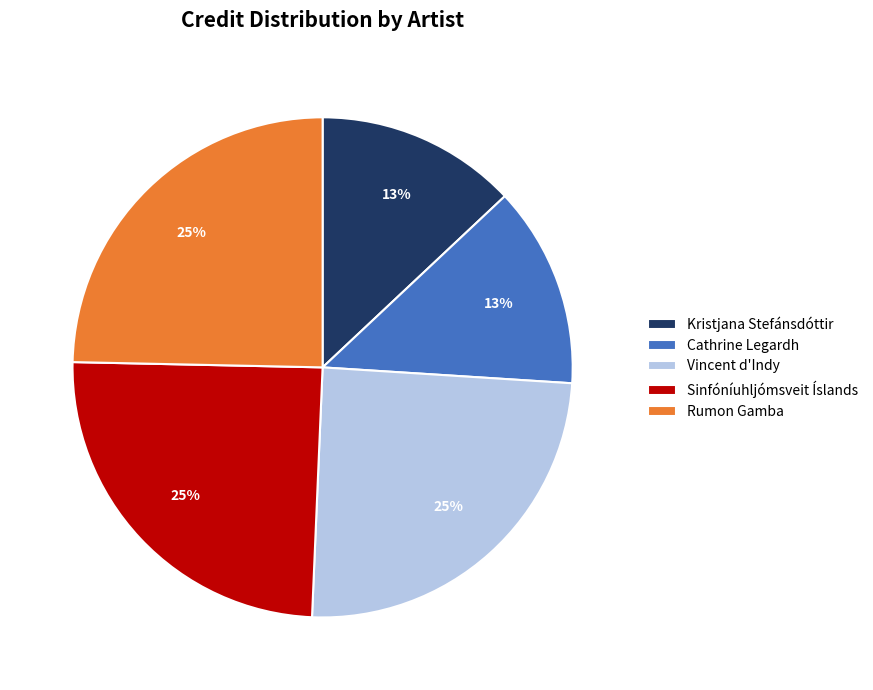

Is it true that Rumon Gamba is 14% of the pie?

False